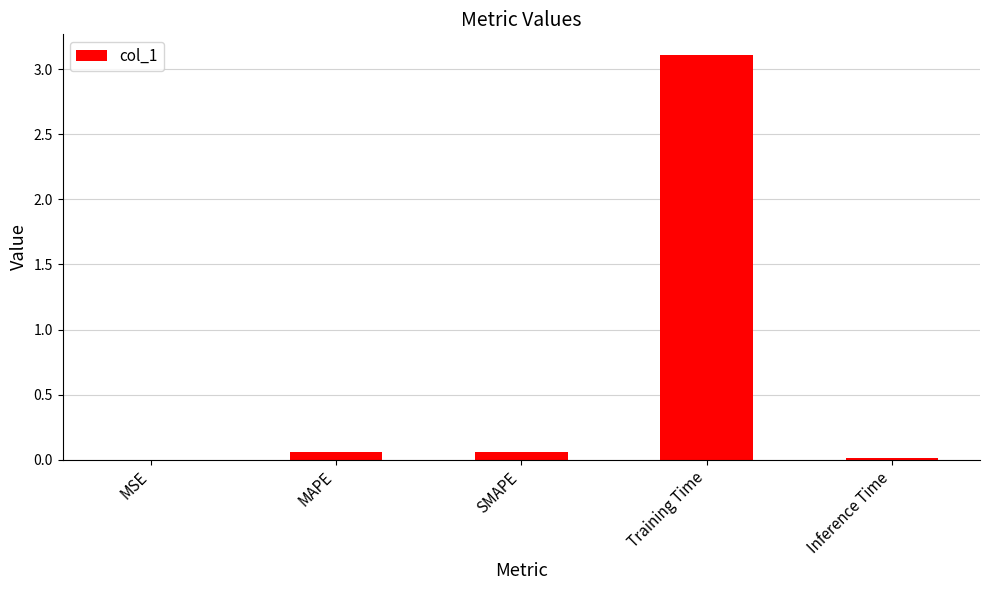

At which category does the chart reach its peak across all series?

Training Time